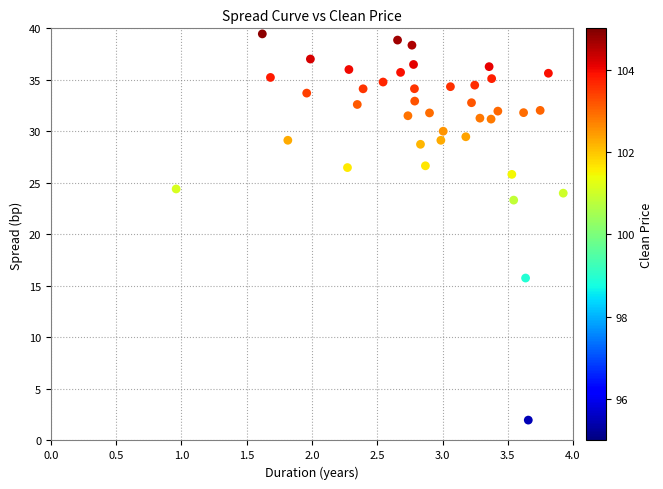

What is the range of Y values (max minus min)?

37.5